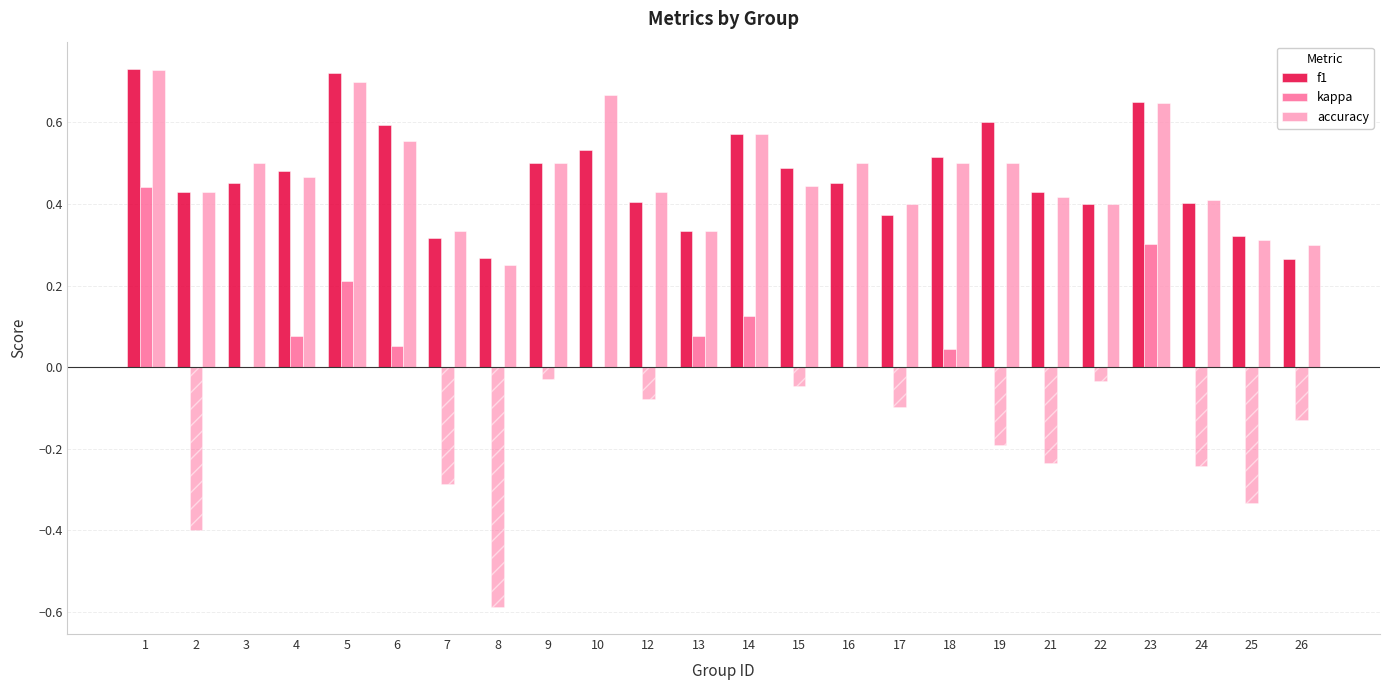

What is the sum of the accuracy values at 1 and 19?

1.2